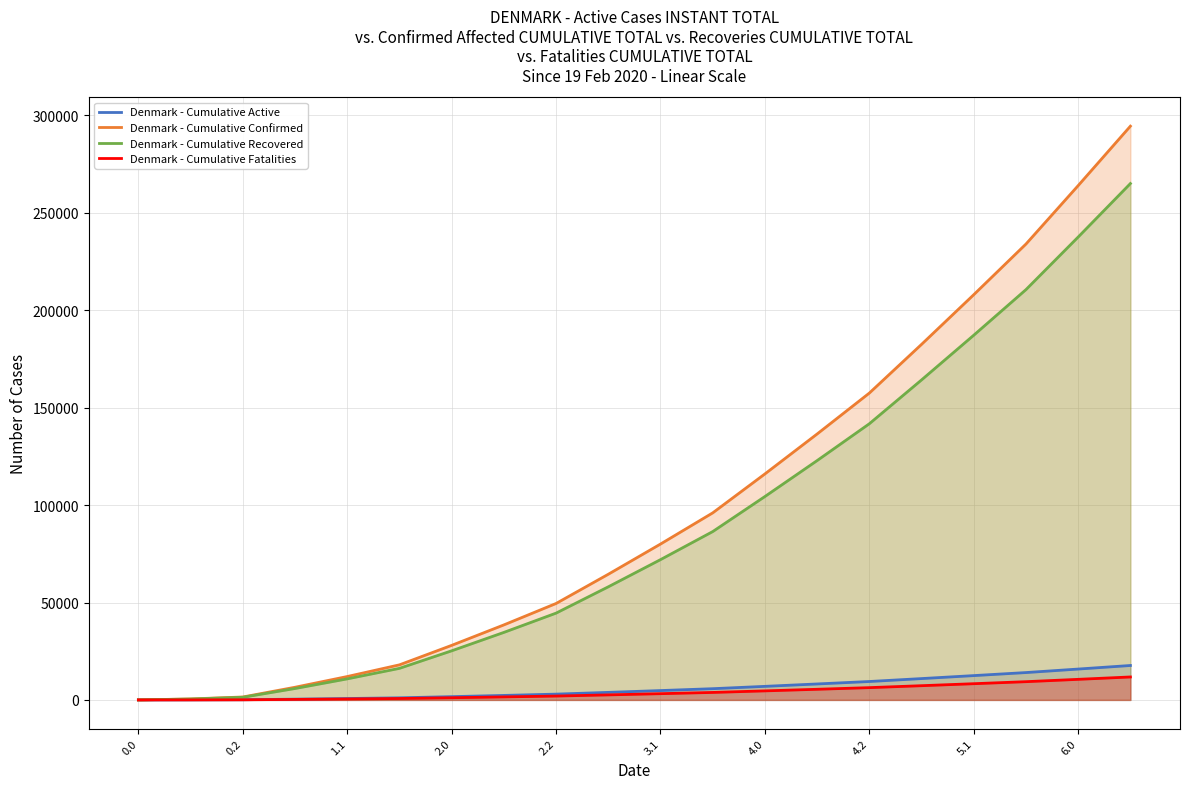

What value does the Denmark - Cumulative Active series have at 1.1?

720.0